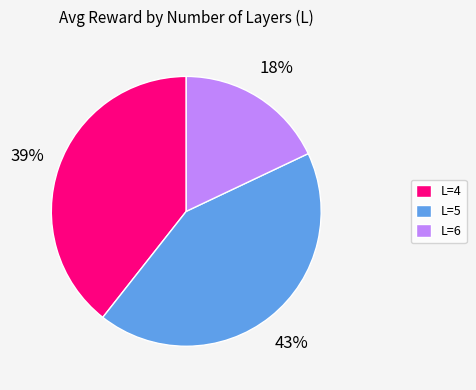

What is the smallest slice in the pie chart?

L=6